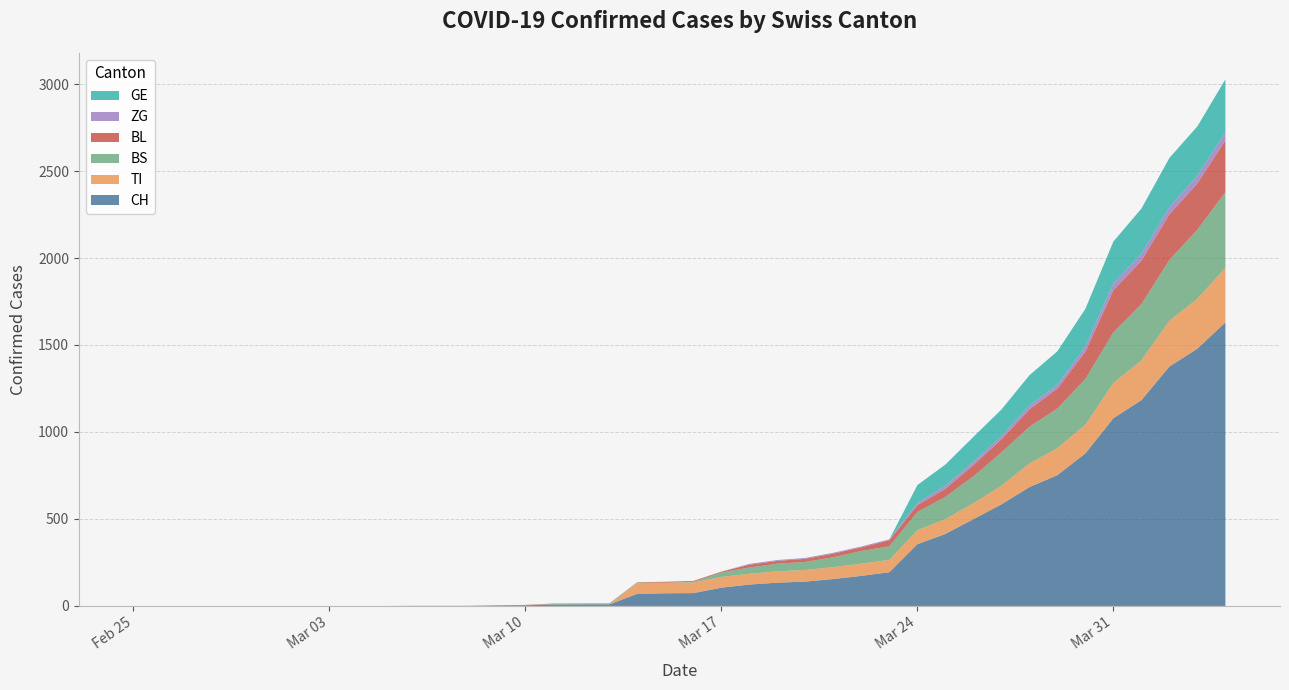

Reading right to left, extract all data points from this chart.

CH: 1630	1479	1376	1183	1079	877	752	683	584	499	414	355	194	173	155	140	134	123	105	74	73	70	9	9	8	4	3	1	1	1	0	0	0	0	0	0	0	0	0	0
TI: 314	287	263	229	202	165	155	136	107	91	85	80	71	70	68	67	65	62	62	61	61	61	0	0	0	0	0	0	0	0	0	0	0	0	0	0	0	0	0	0
BS: 434	397	350	323	292	263	228	211	191	155	128	105	78	73	57	46	44	36	25	4	0	4	4	4	4	0	0	0	0	0	0	0	0	0	0	0	0	0	0	0
BL: 298	266	262	249	242	158	115	100	76	65	46	40	35	21	21	18	16	16	5	5	5	2	2	2	2	2	1	0	0	0	0	0	0	0	0	0	0	0	0	0
ZG: 46	44	41	40	39	29	21	21	18	18	18	12	5	5	5	5	5	5	1	0	0	0	0	0	0	0	0	0	0	0	0	0	0	0	0	0	0	0	0	0
GE: 305	284	283	260	241	216	193	175	153	144	122	103	0	0	0	0	0	0	0	0	0	0	0	0	0	0	0	0	0	0	0	0	0	0	0	0	0	0	0	0